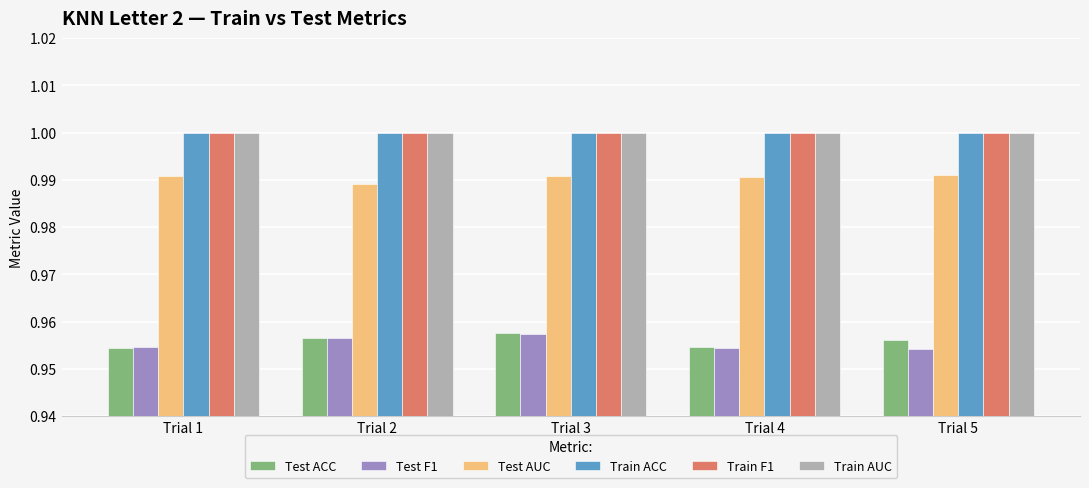

What is the sum of all Train F1 values?

5.0